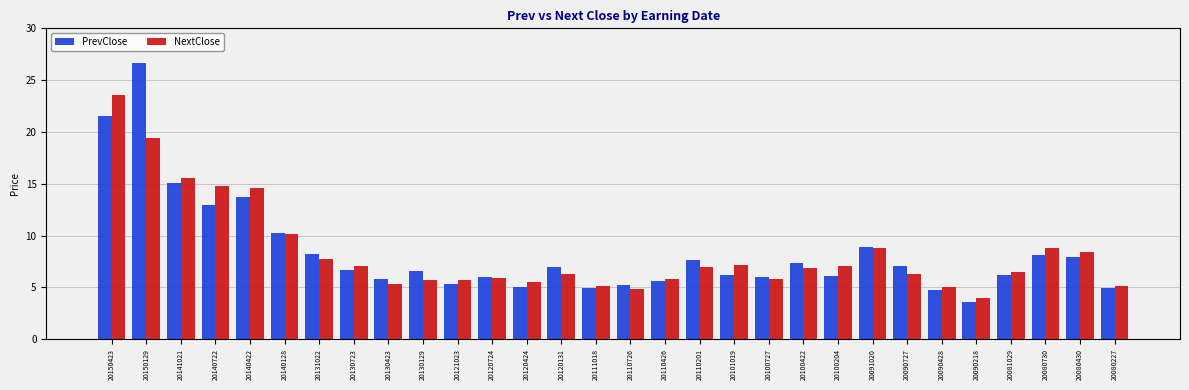

What value does the PrevClose series have at 20081029?

6.2